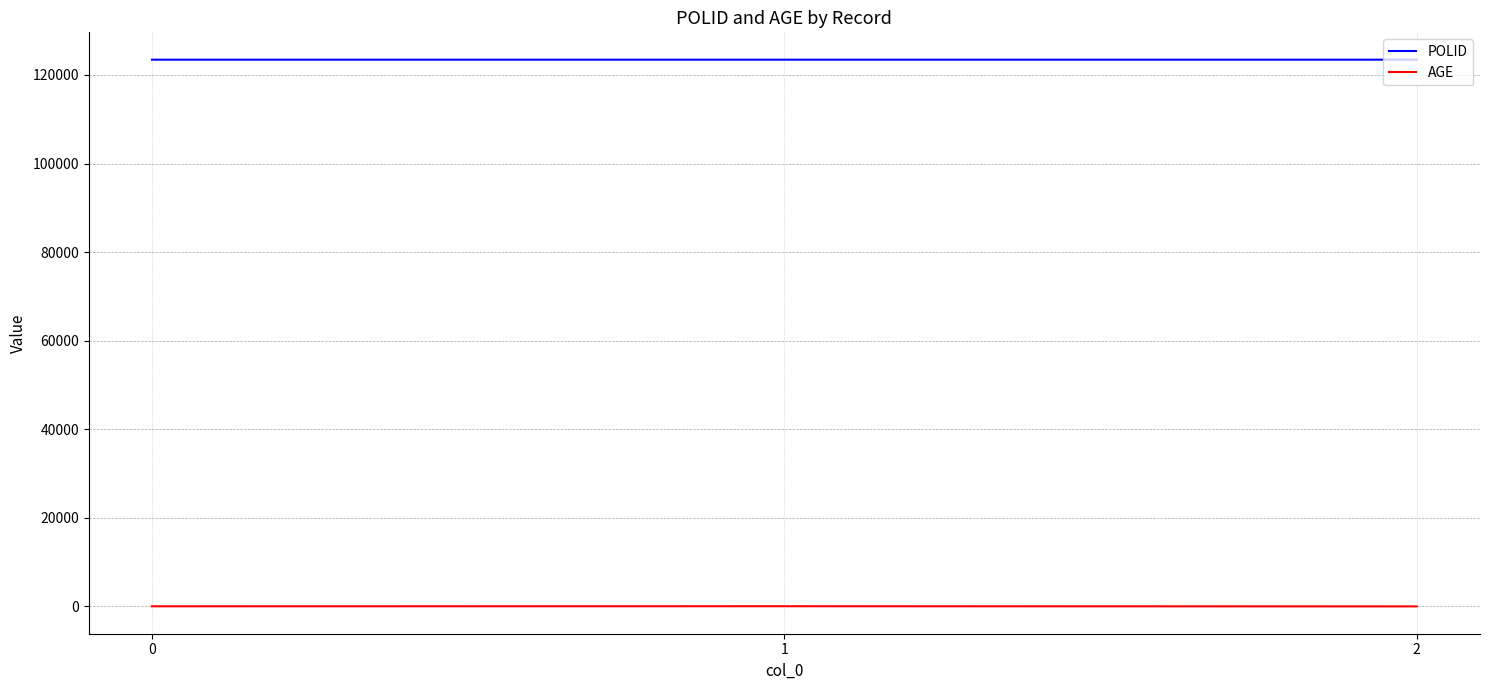

True or false: AGE has a value of 34 at 0.

True